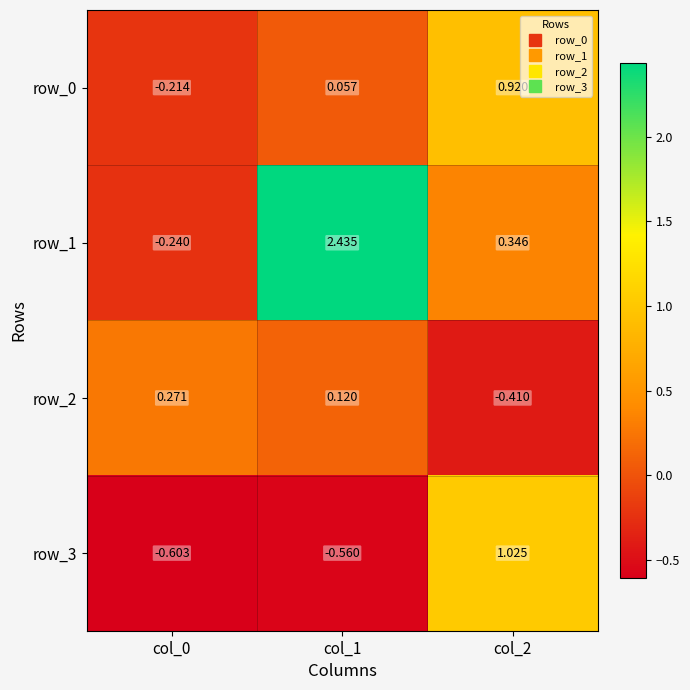

Is the value of row_3 at col_1 greater than the value of row_2 at col_0?

No